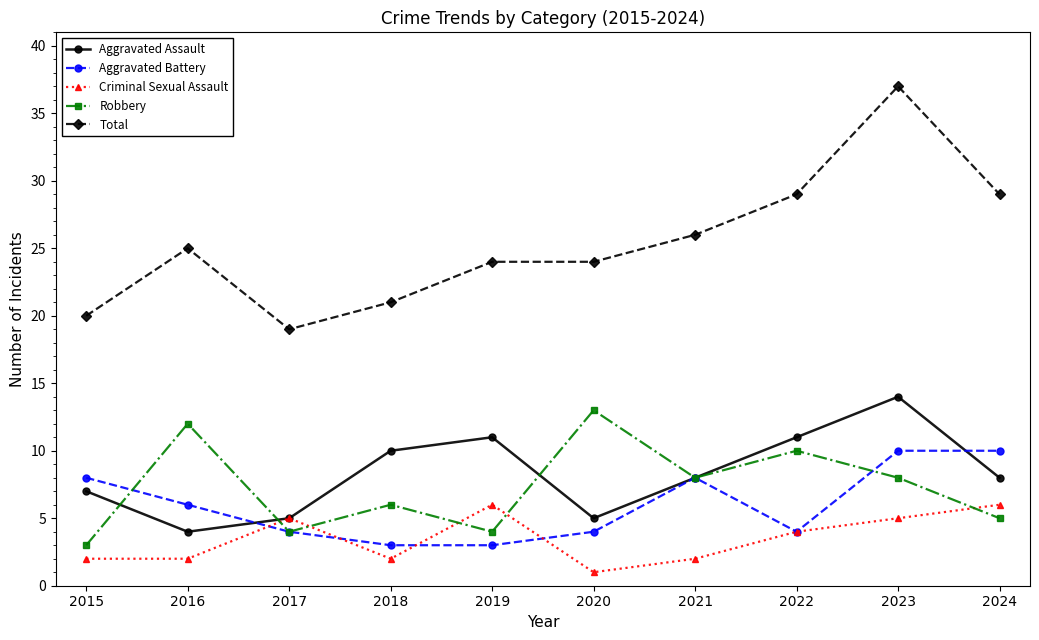

At which label does Robbery first exceed 8?

2016